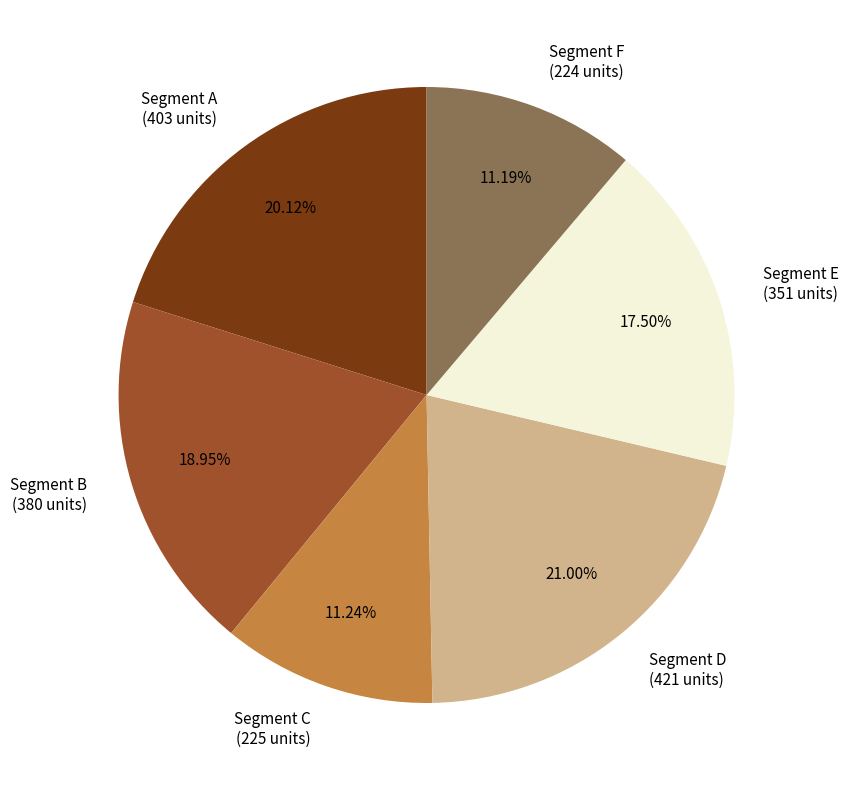

Between Segment E (351 units) and Segment C (225 units), which is larger?

Segment E (351 units)